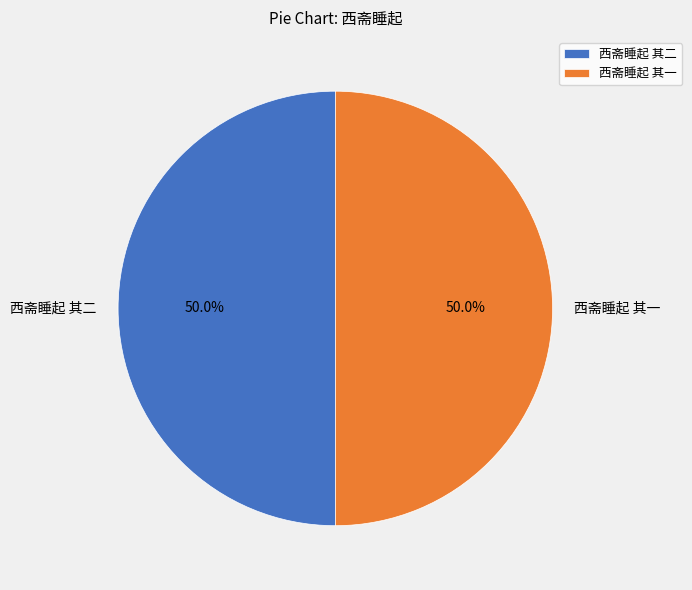

What percentage is the 西斋睡起 其一 slice, to the nearest percent?

50%